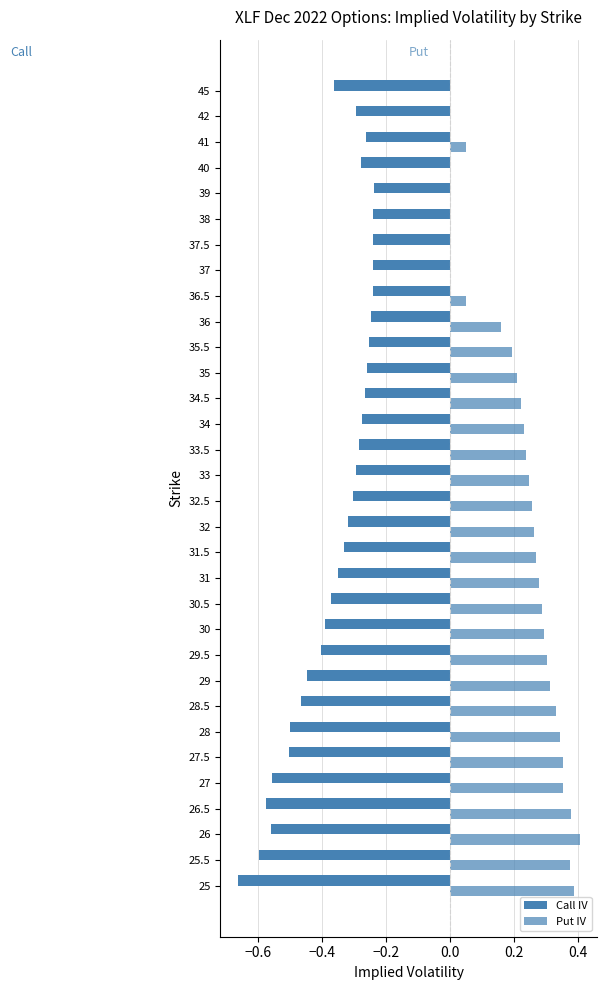

Reading left to right, what are all the values shown in this chart?

Call IV: -0.7	-0.6	-0.6	-0.6	-0.6	-0.5	-0.5	-0.5	-0.4	-0.4	-0.4	-0.4	-0.4	-0.3	-0.3	-0.3	-0.3	-0.3	-0.3	-0.3	-0.3	-0.3	-0.2	-0.2	-0.2	-0.2	-0.2	-0.2	-0.3	-0.3	-0.3	-0.4
Put IV: 0.4	0.4	0.4	0.4	0.4	0.4	0.3	0.3	0.3	0.3	0.3	0.3	0.3	0.3	0.3	0.3	0.2	0.2	0.2	0.2	0.2	0.2	0.2	0.1	0.0	0.0	0.0	0.0	0.0	0.1	0.0	0.0